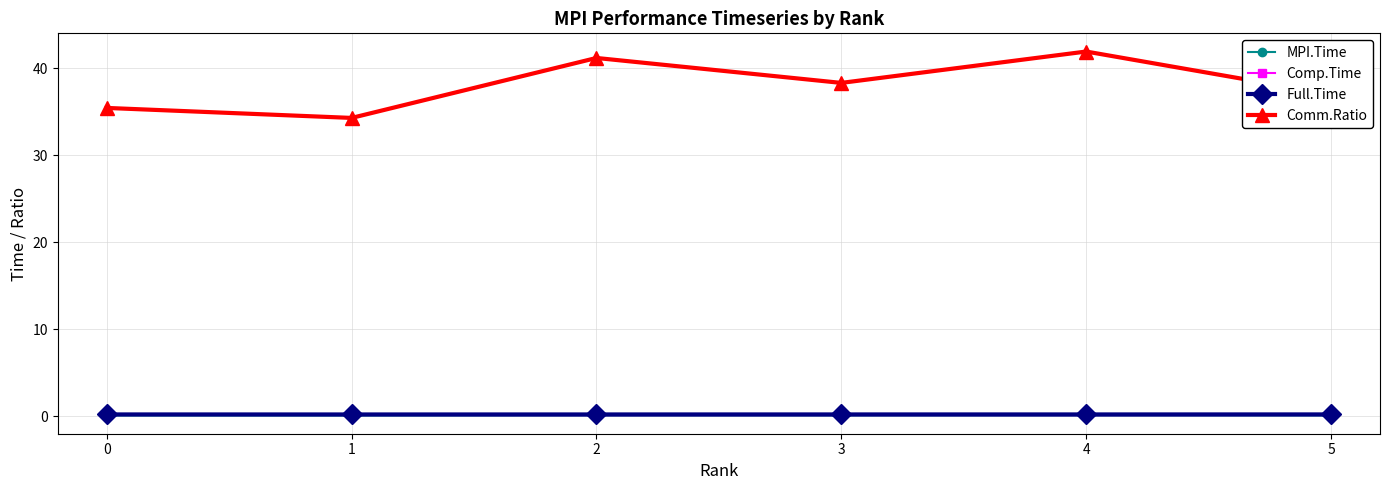

The Comm.Ratio series shows 34.3 at 1. True or false?

True